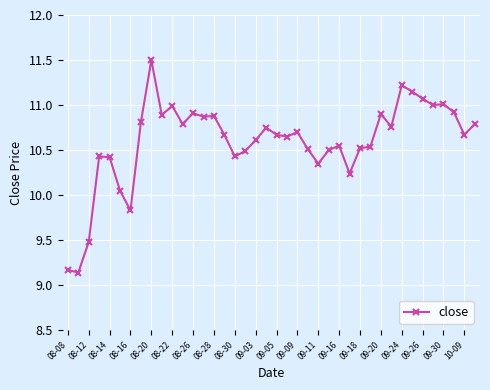

What is the maximum value shown in the chart?

11.5